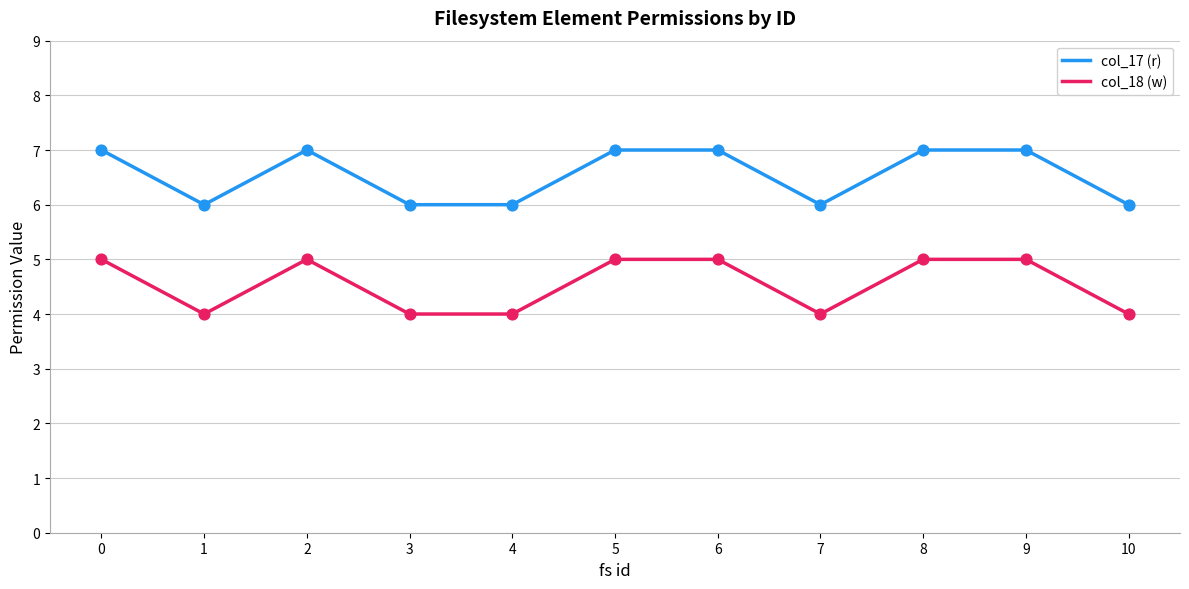

What are all the series names shown in the legend?

col_17 (r), col_18 (w)